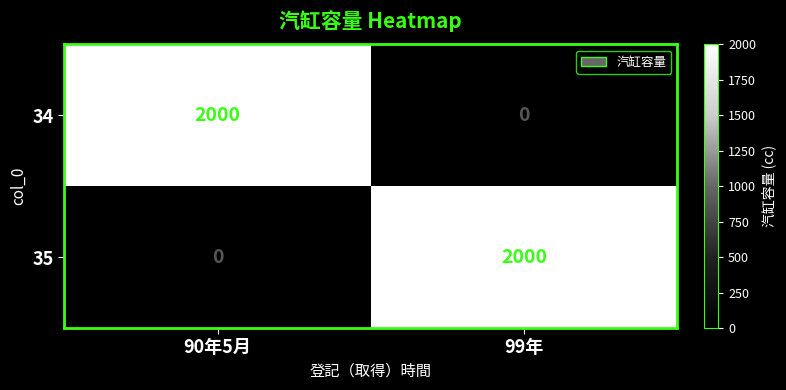

What is the total value across all series at 99年?

2000